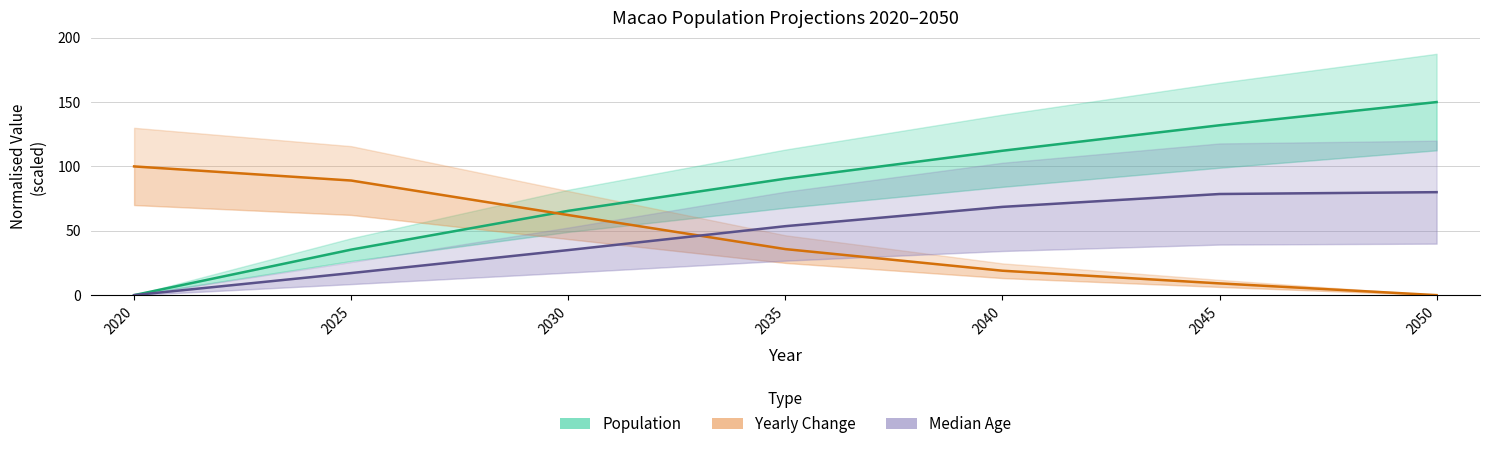

What is the difference between the maximum and minimum values in the Yearly Change series?

100.0